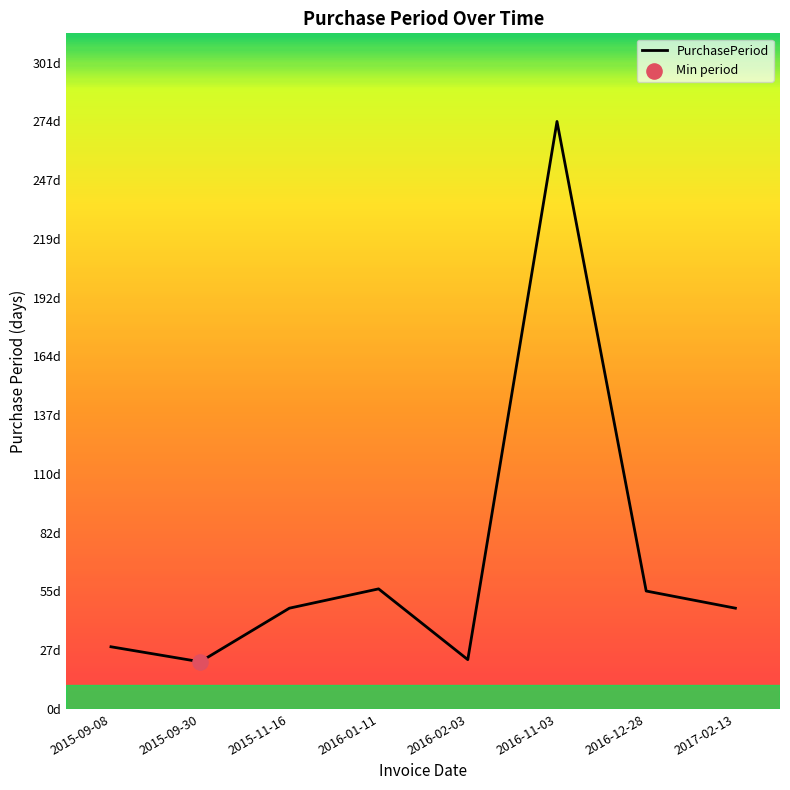

Between 2015-09-08 and 2017-02-13, which is larger?

2017-02-13